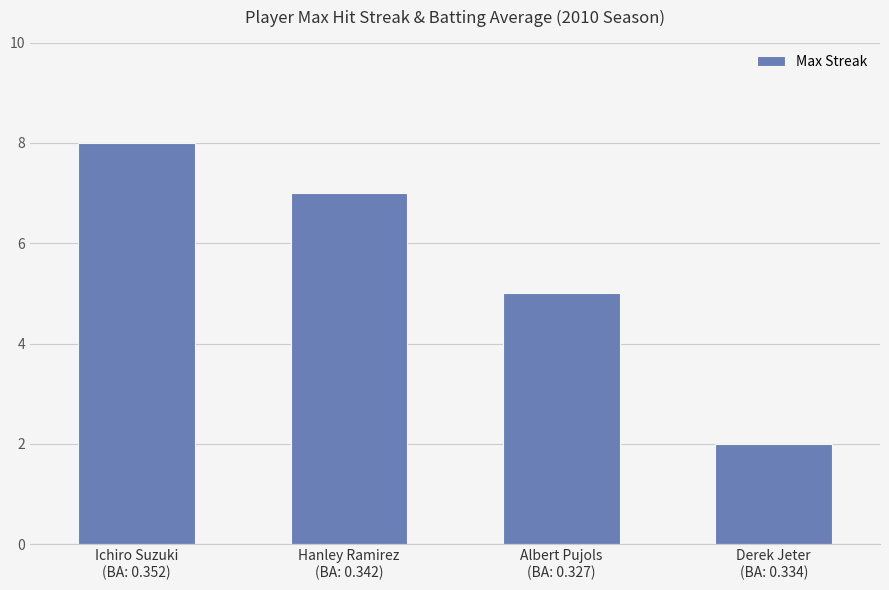

What is the approximate value at Derek Jeter
(BA: 0.334)?

2